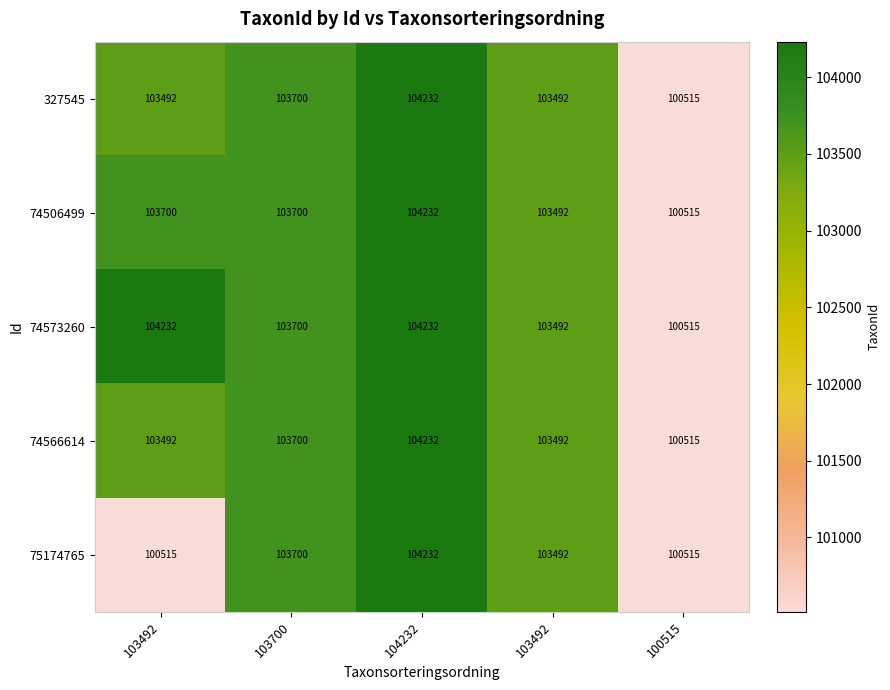

Which series changed the most between 104232 and 100515?

327545